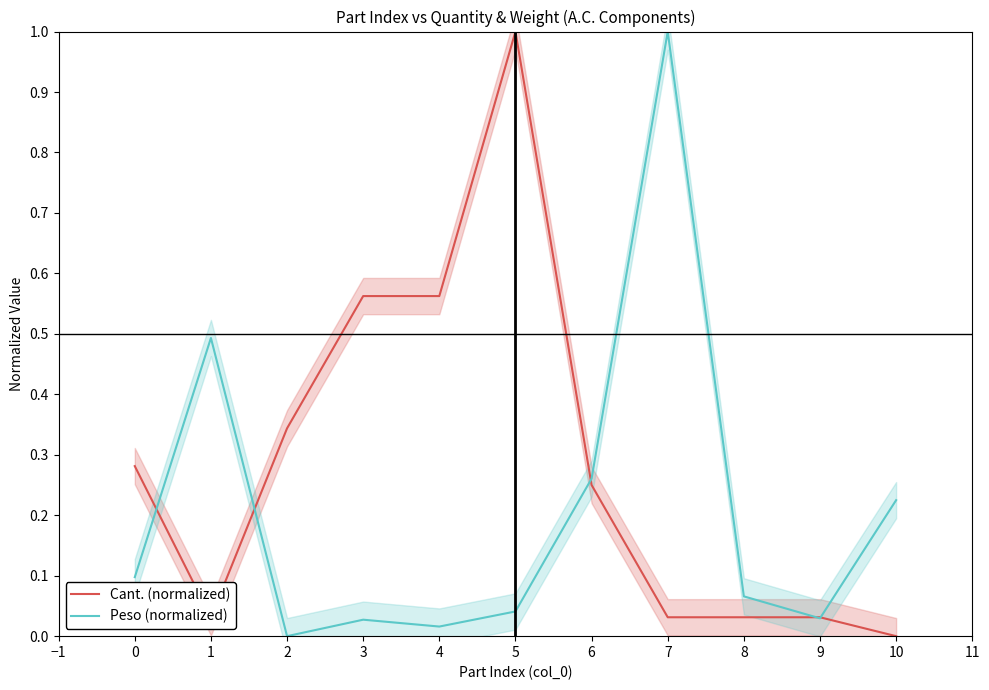

What is the maximum value for Cant. (normalized)?

1.0